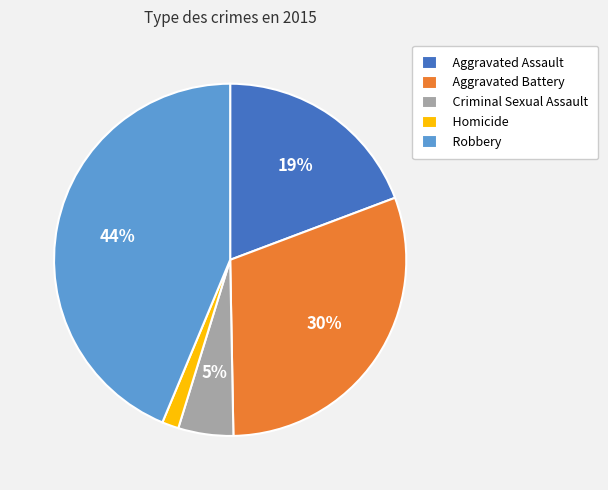

Is the sum of Robbery and Criminal Sexual Assault greater than half?

No